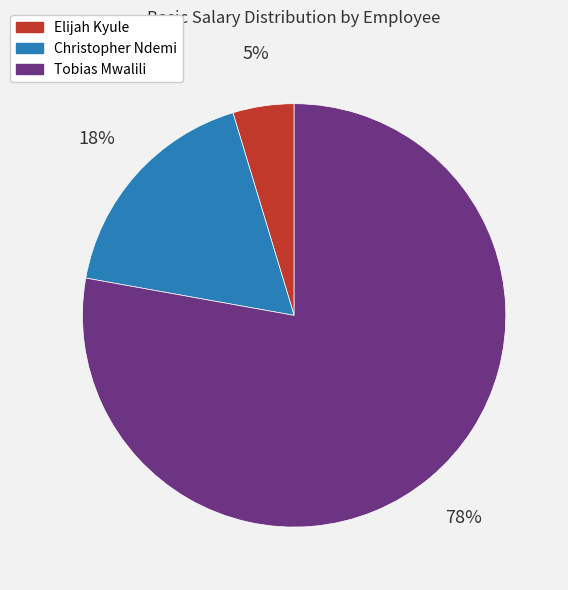

Combined, do Tobias Mwalili and Christopher Ndemi account for over 50%?

Yes